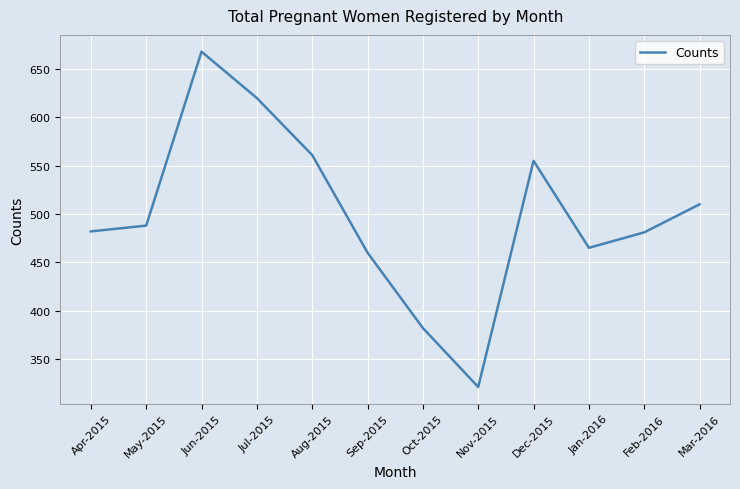

At which category does the chart reach its minimum across all series?

Nov-2015